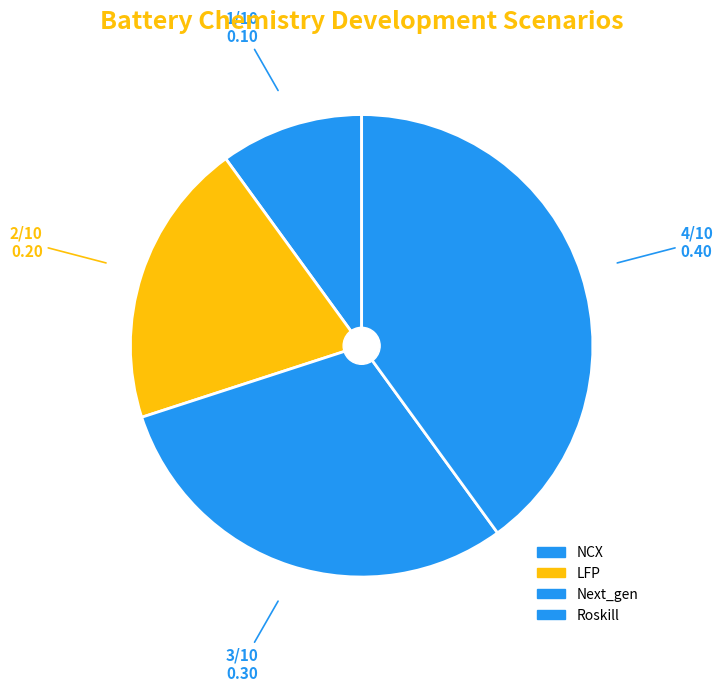

True or false: Roskill accounts for 60% of the total.

False